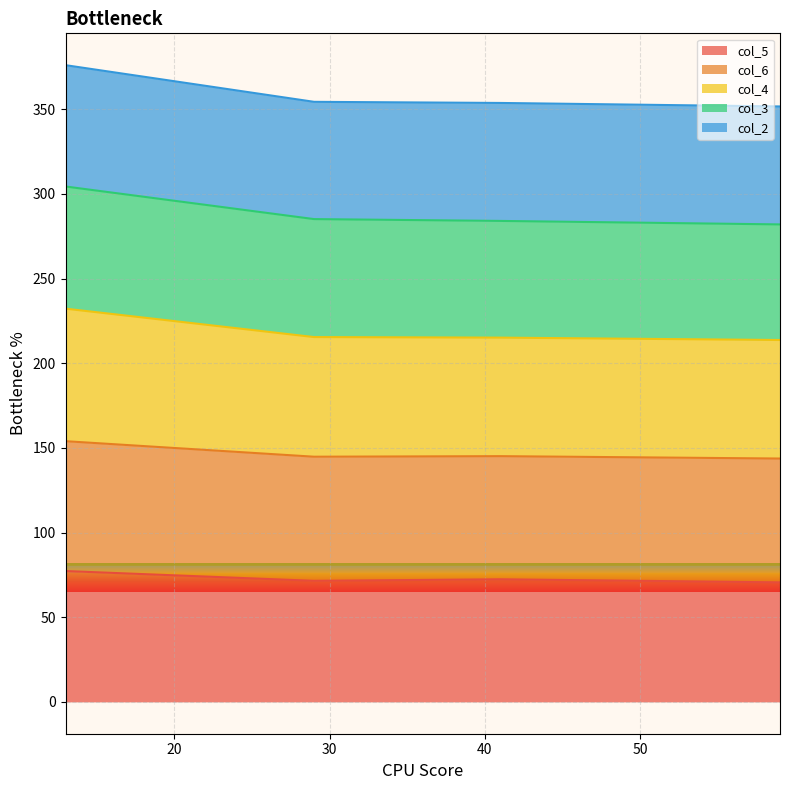

What are all the series names shown in the legend?

col_5, col_6, col_4, col_3, col_2